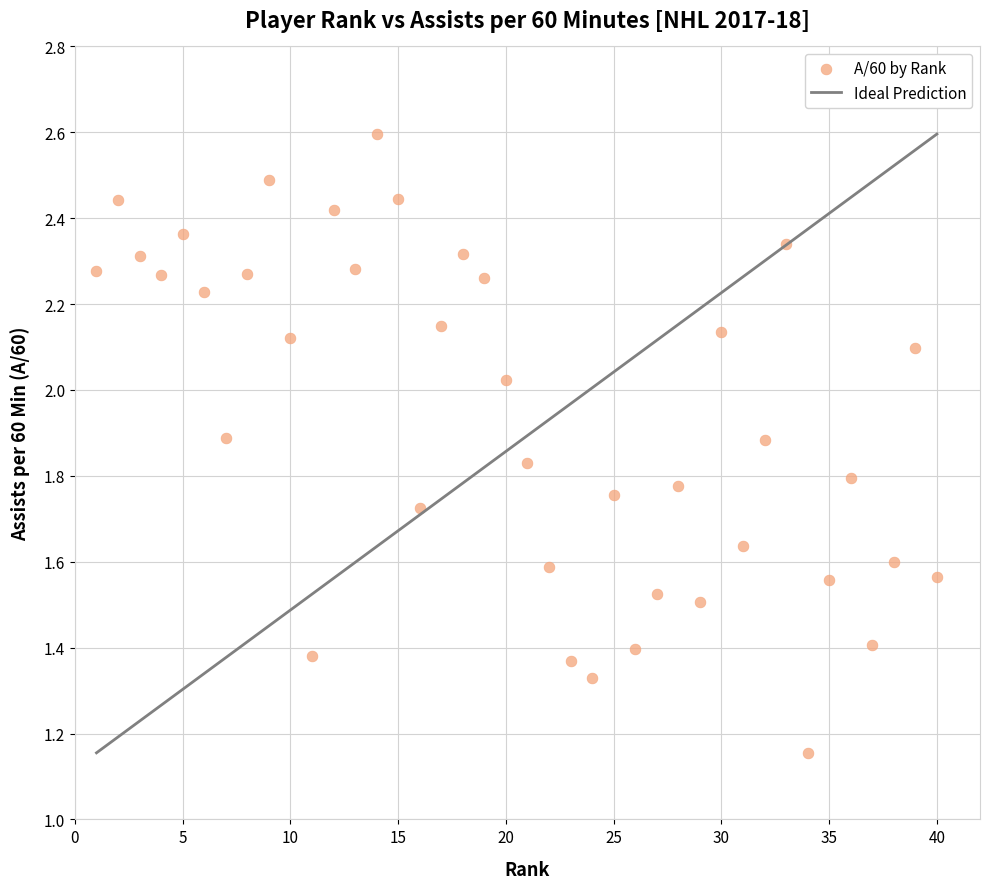

What is the range of X values (max minus min)?

39.0